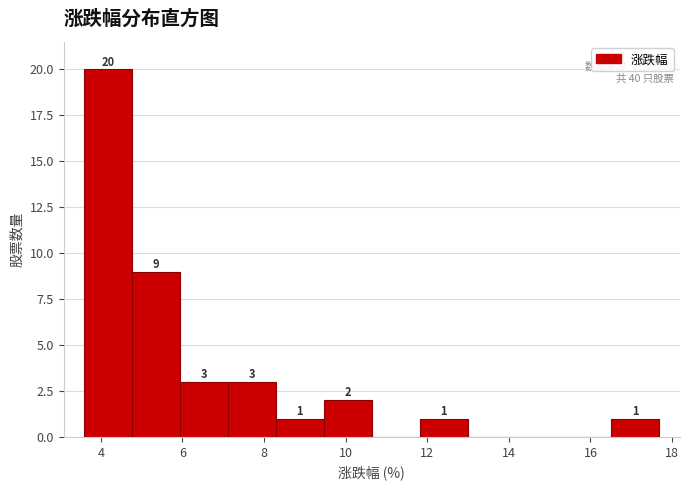

Over which range of the x-axis is the bar tallest?

3.6 to 4.8